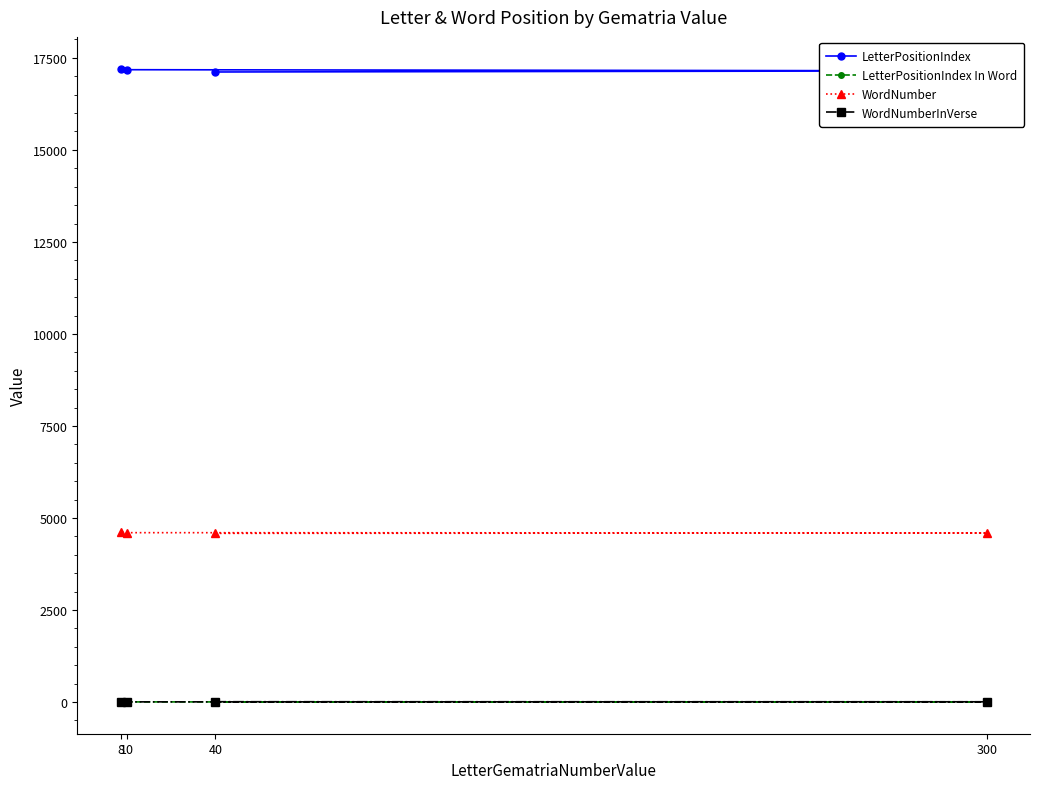

Does the chart have visible grid lines?

No